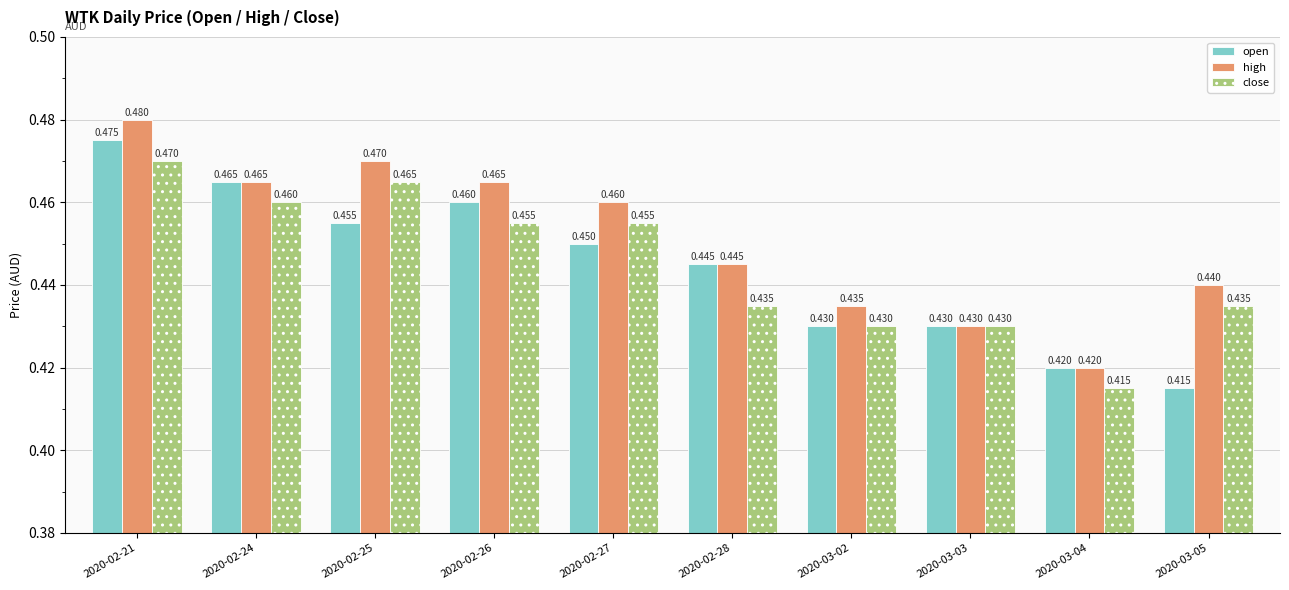

What is the sum of all high values?

4.5